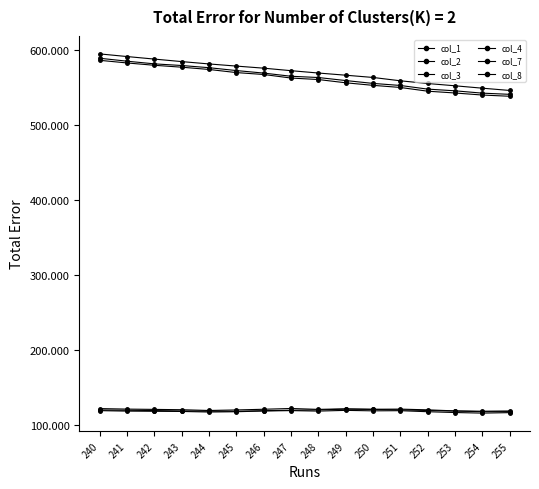

Which series has the largest total across all categories?

col_7